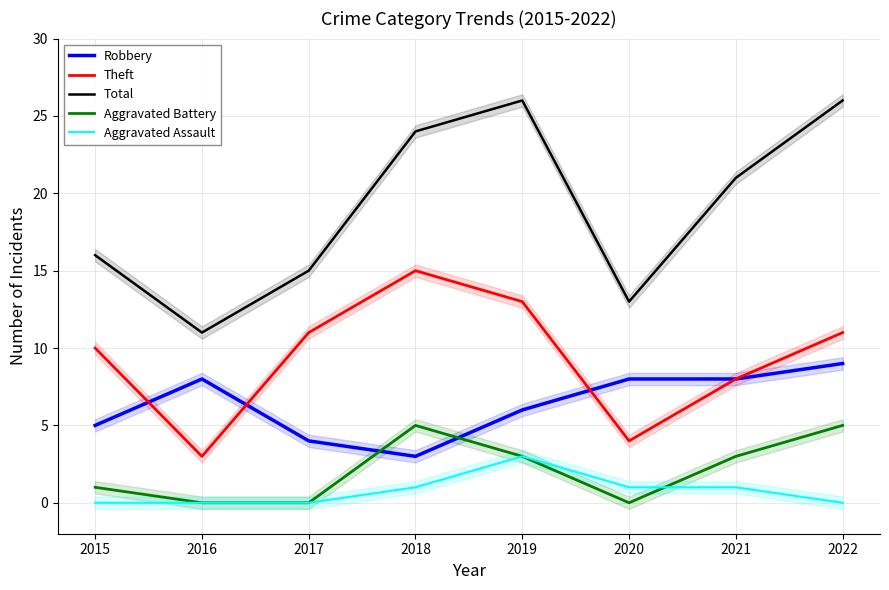

True or false: Robbery has more than 1 points higher than both neighbors.

False